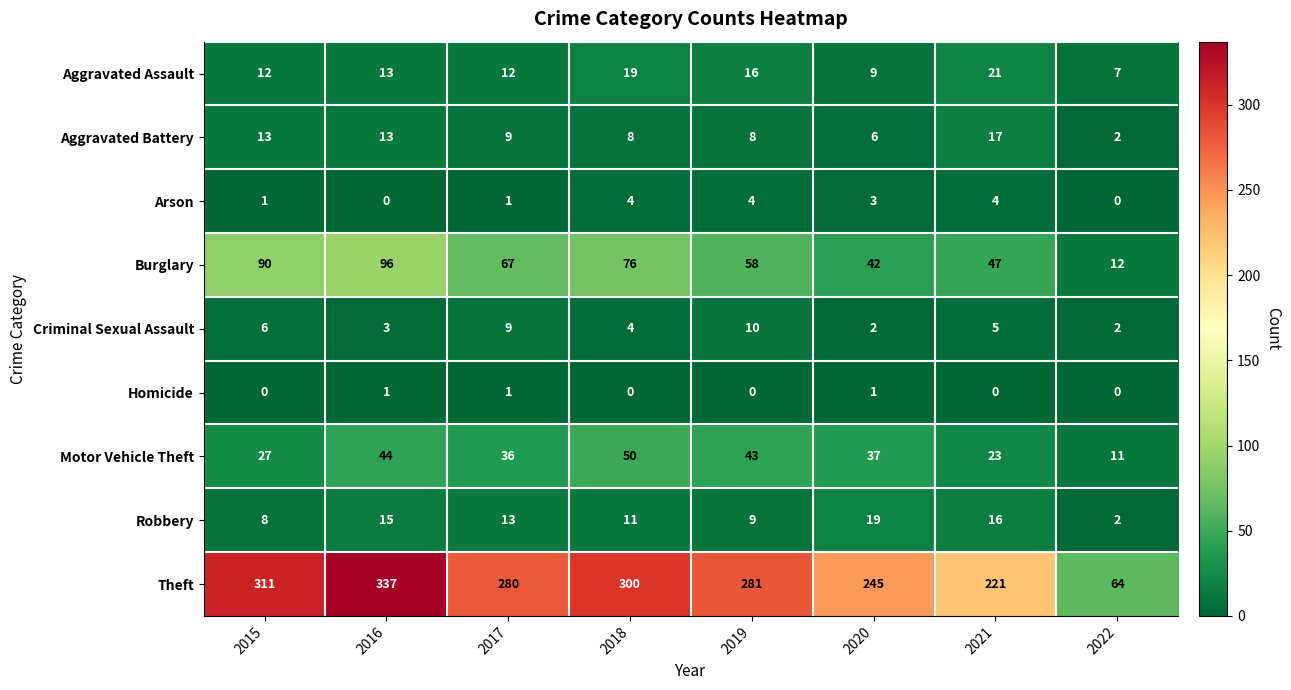

What is the sum of all Robbery values?

93